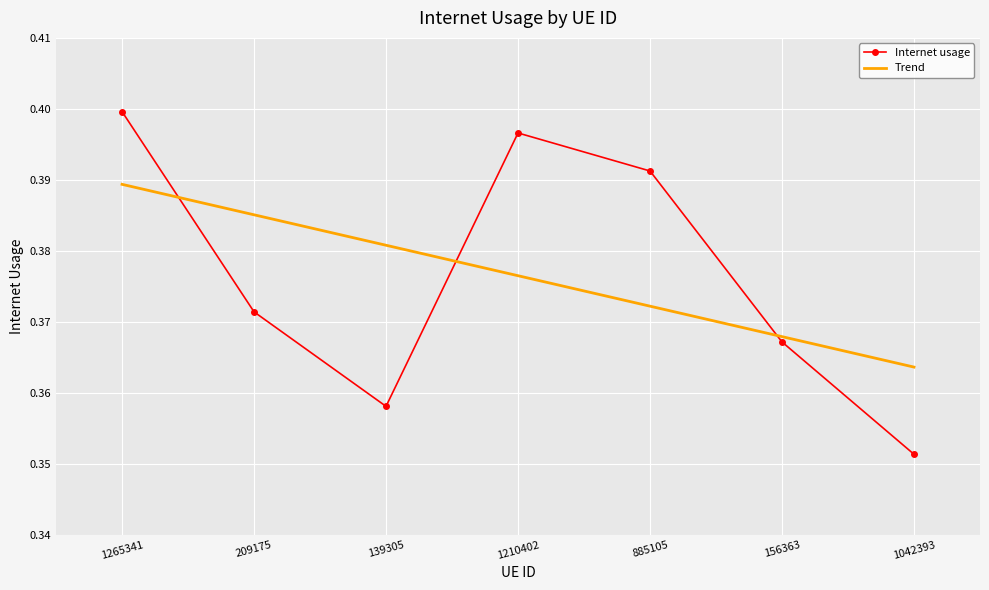

Is the value of Internet usage at 209175 greater than the value of Trend at 139305?

No